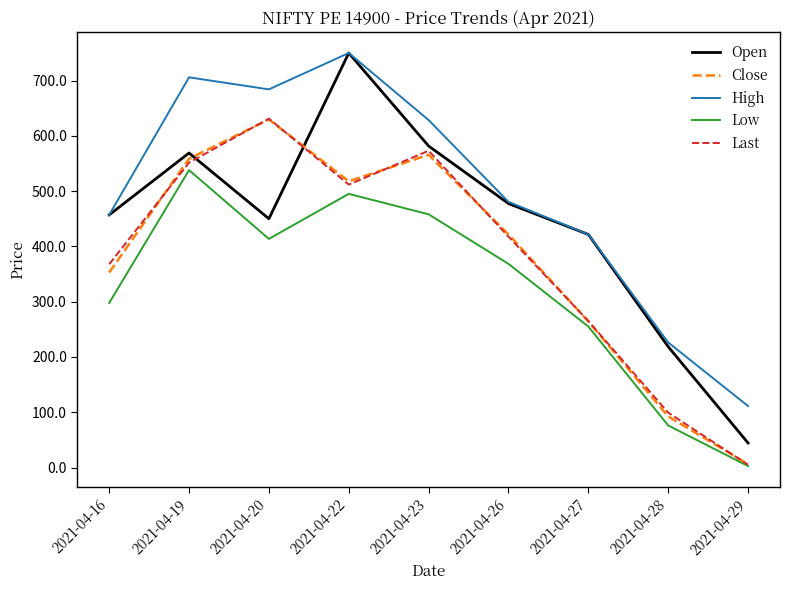

What are all the series names shown in the legend?

Open, Close, High, Low, Last